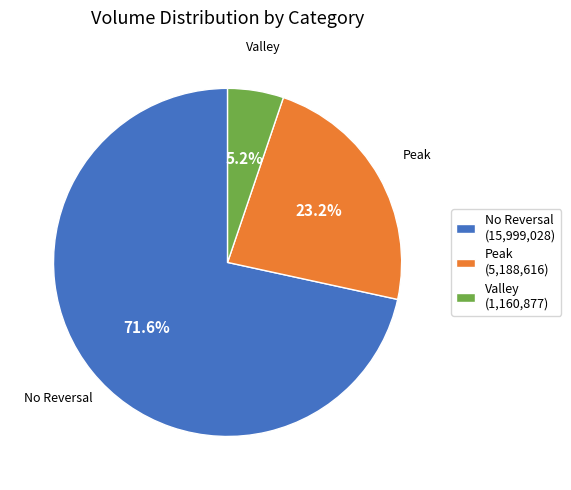

How many slices are in this pie chart?

3